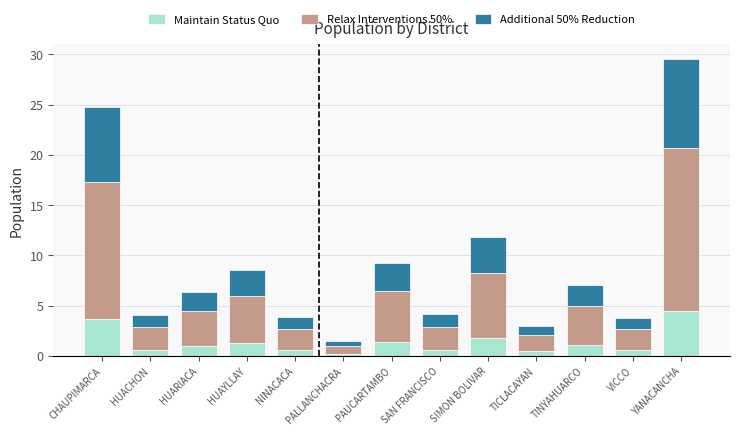

At which label does Maintain Status Quo reach its peak?

YANACANCHA